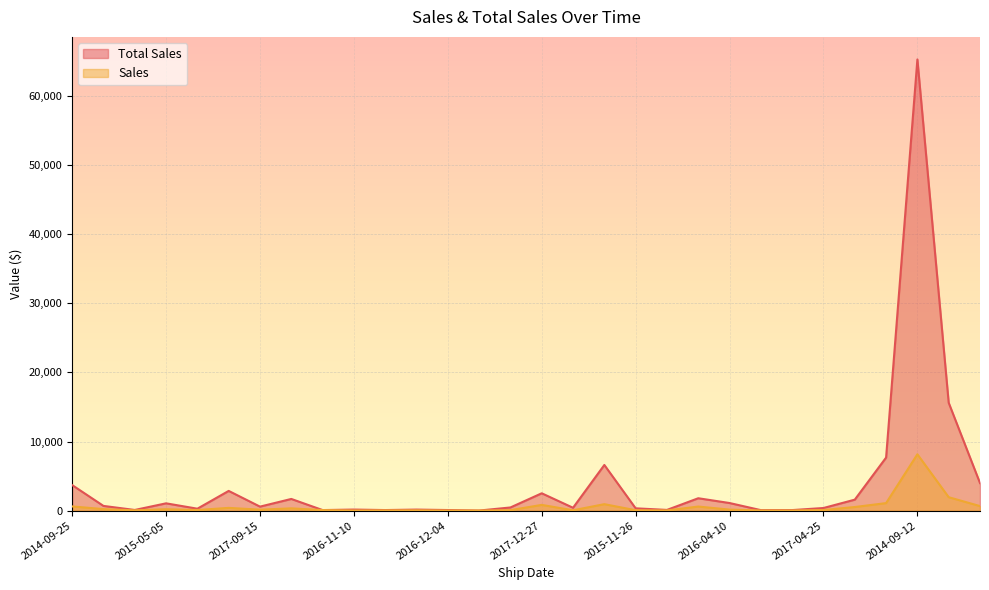

How many data points in Sales are above 147?

15